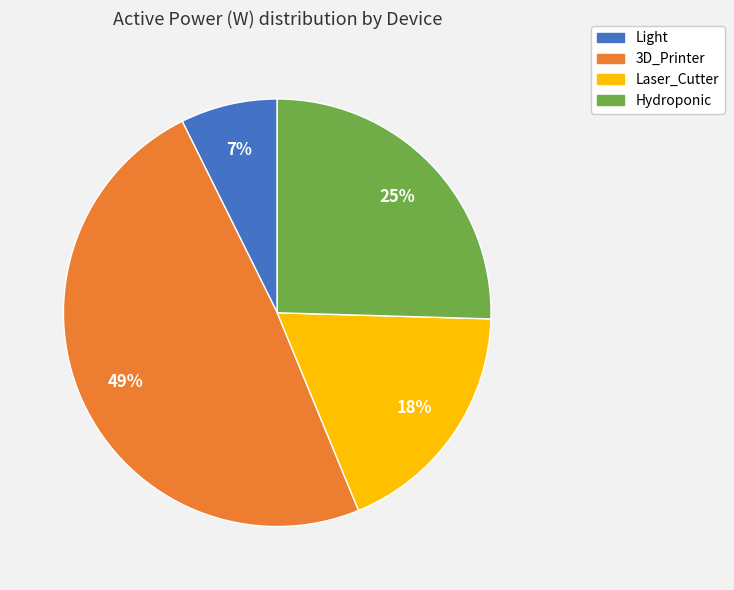

Does 3D_Printer account for over 50% of the chart?

No